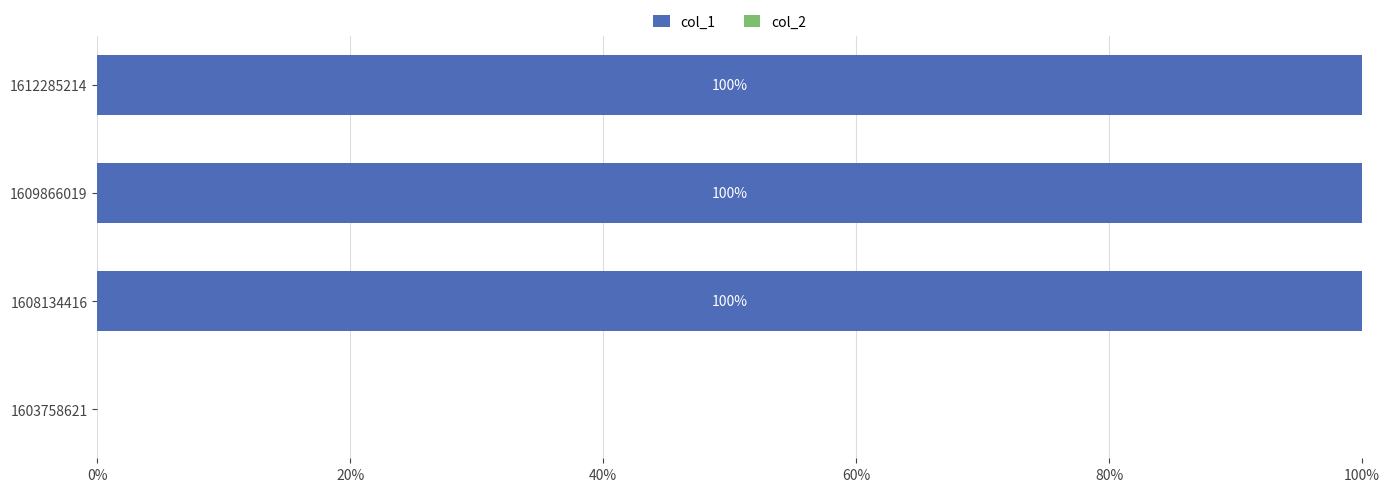

Which has a higher value, 1608134416 or 1603758621?

1608134416